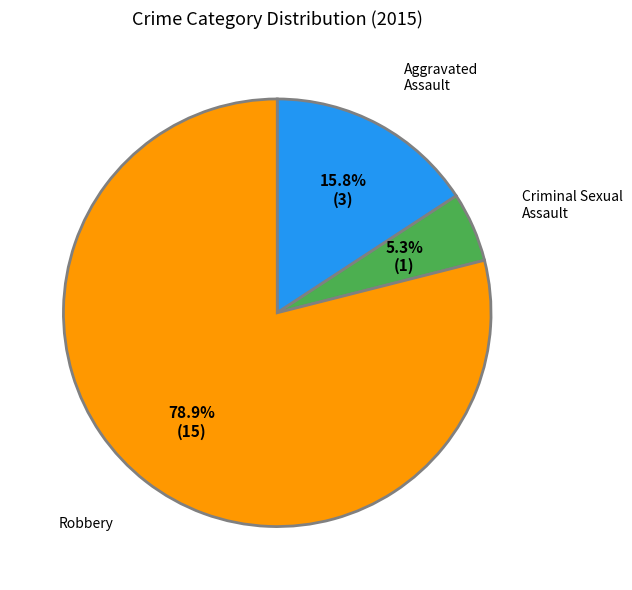

Which slice is the smallest?

Criminal Sexual Assault